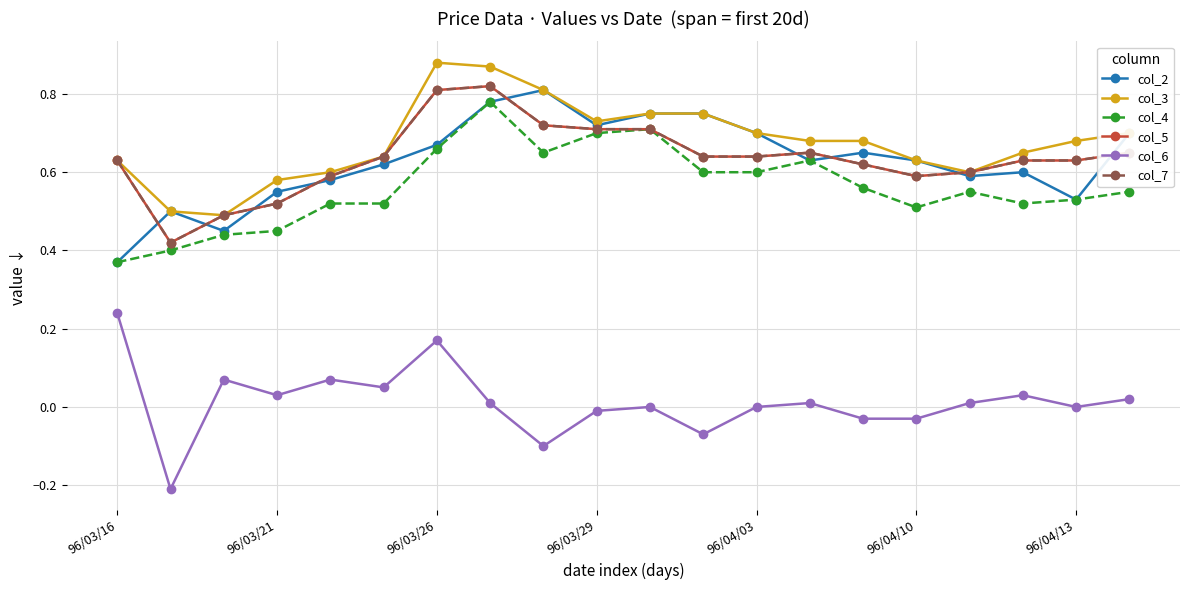

What is the value of the col_7 point at the 10th from the left?

0.7